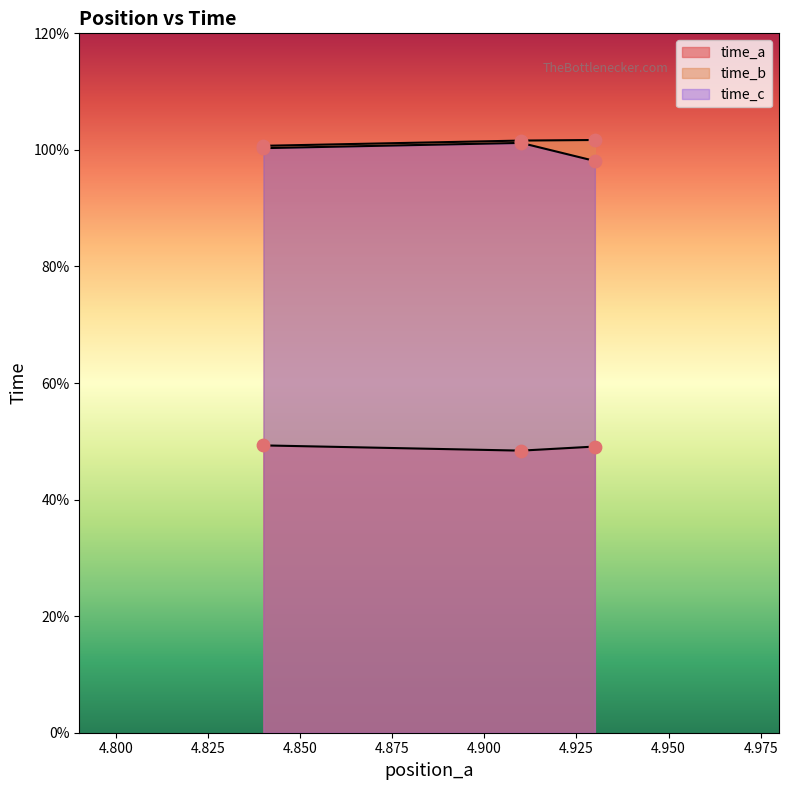

At how many categories does at least one series exceed 8?

3